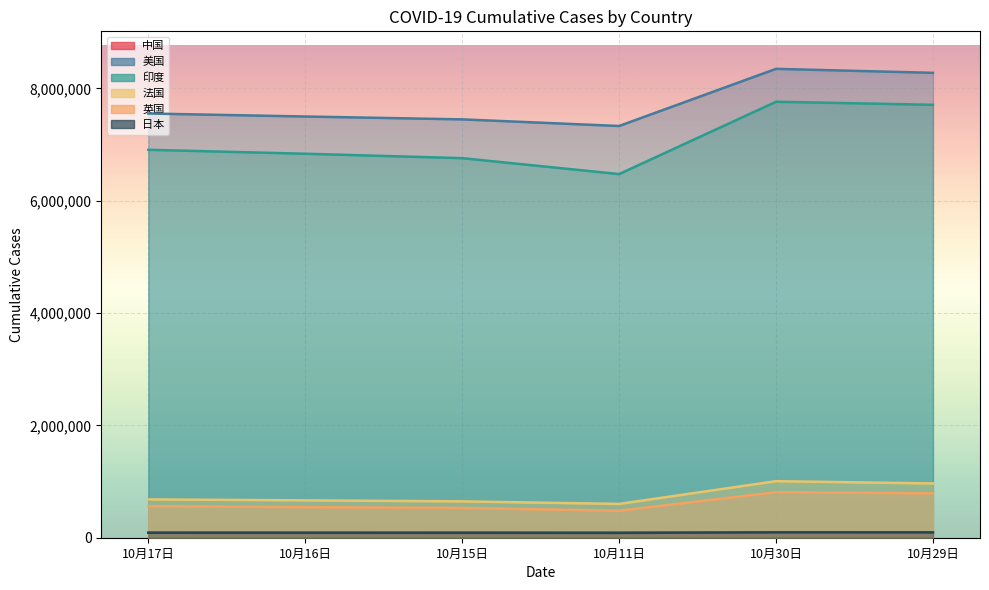

Which series has the largest total across all categories?

美国